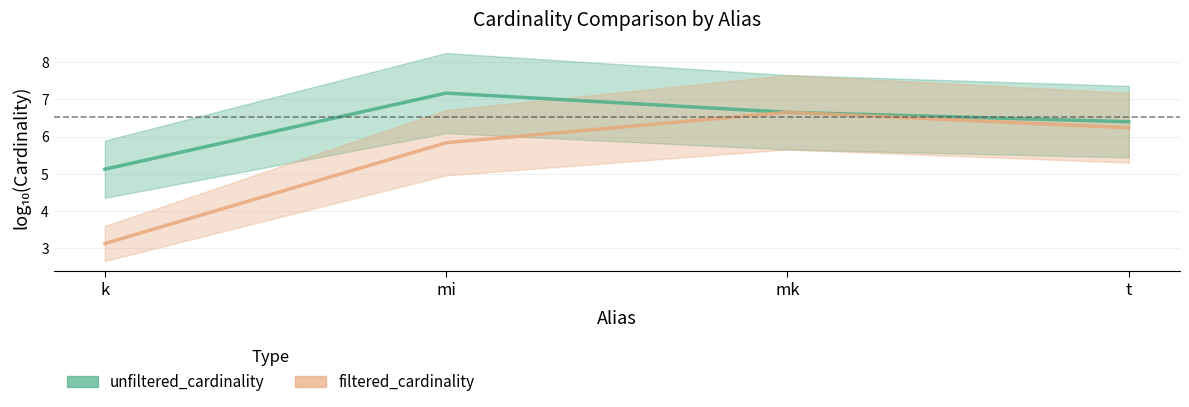

What is the sum of the unfiltered_cardinality values at k and t?

11.5